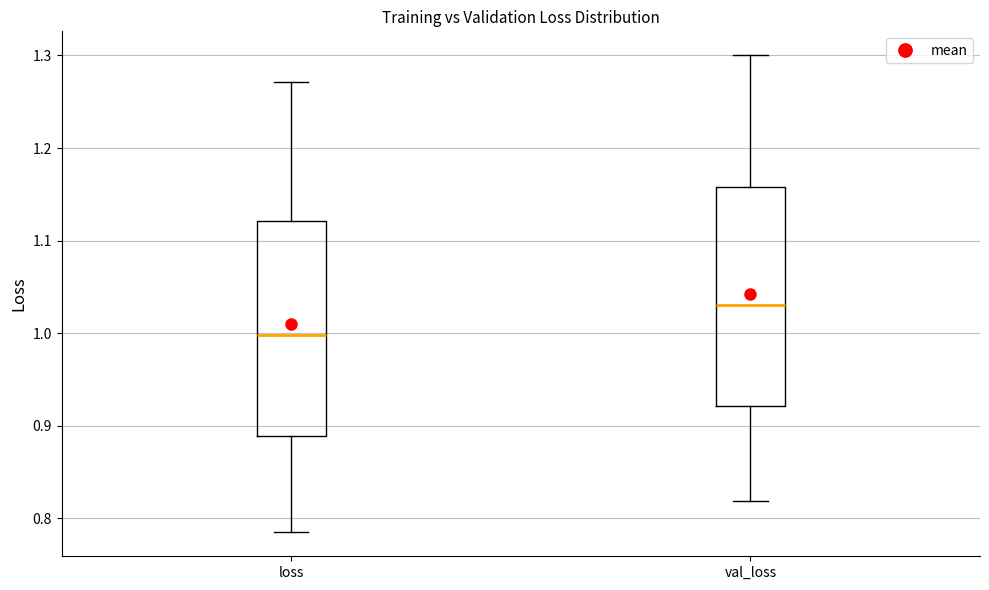

Reading left to right, transcribe this box plot: for each box, give where its median line is, the range the box spans, and where its two whiskers end, as read against the y-axis. The values are not printed on the chart, so give them approximately, as read against the axis.

loss: median 1.00, box 0.89 to 1.12, whiskers 0.78 to 1.27
val_loss: median 1.03, box 0.92 to 1.16, whiskers 0.82 to 1.30